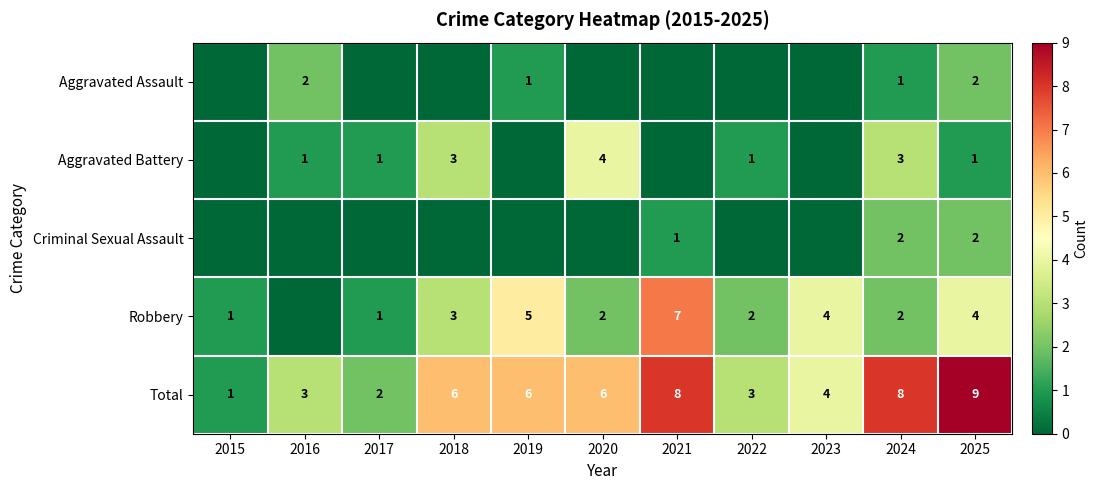

The value of Total at 2017 is 3. True or false?

False